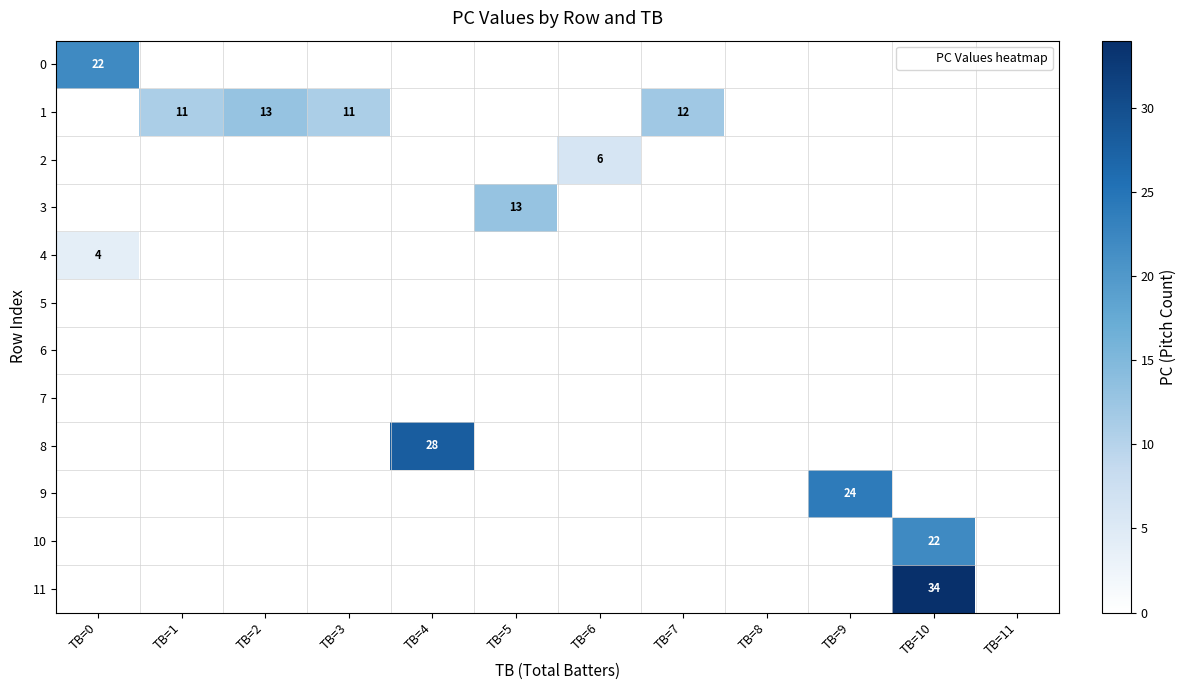

What is the spread (max minus min) of values at TB=3?

11